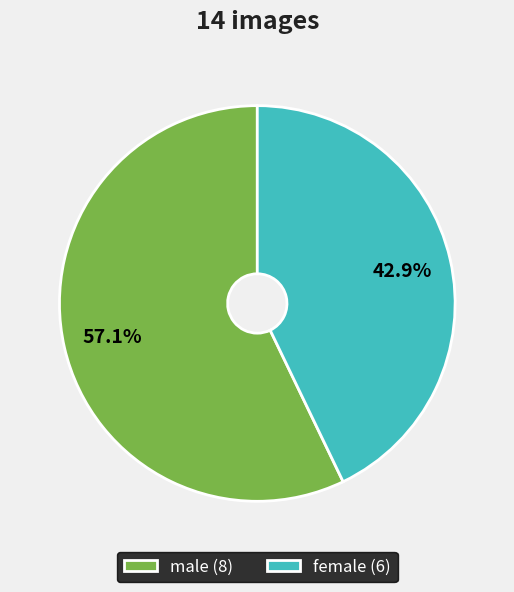

Approximately how many times larger is the value at male compared to female?

1.3